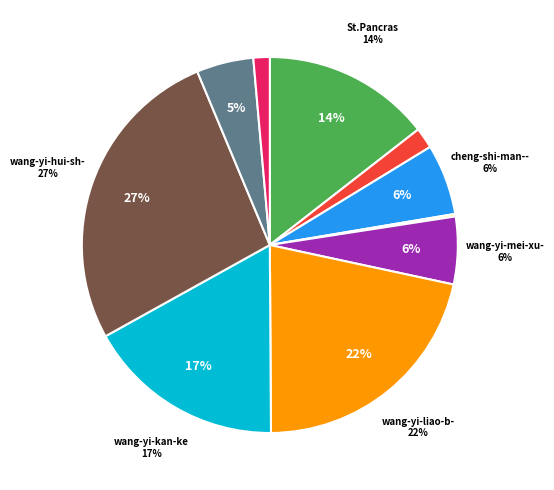

How many segments does this pie chart have?

10